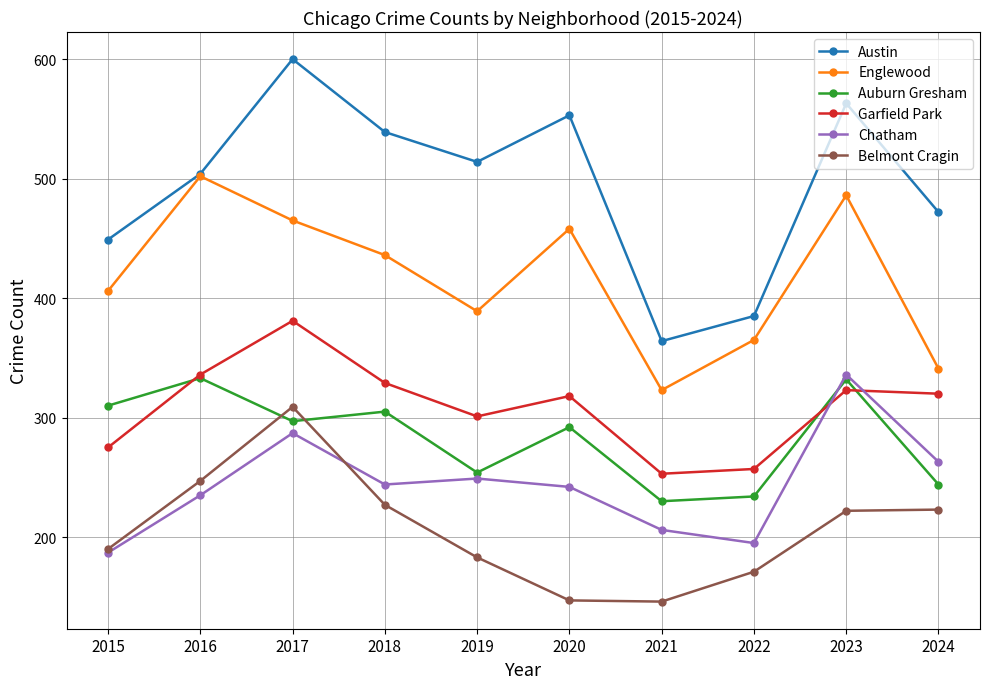

Rank the series at 2018 from lowest to highest value.

Belmont Cragin, Chatham, Auburn Gresham, Garfield Park, Englewood, Austin